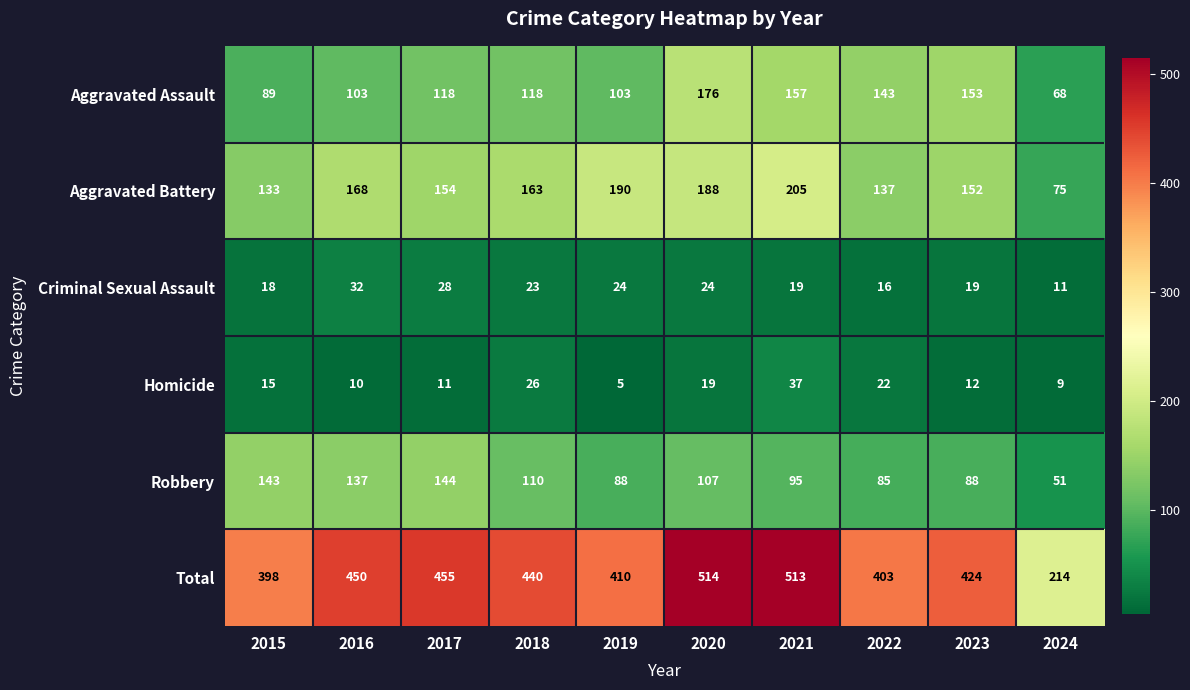

List the series in order of their peak value, highest first.

Total, Aggravated Battery, Aggravated Assault, Robbery, Homicide, Criminal Sexual Assault